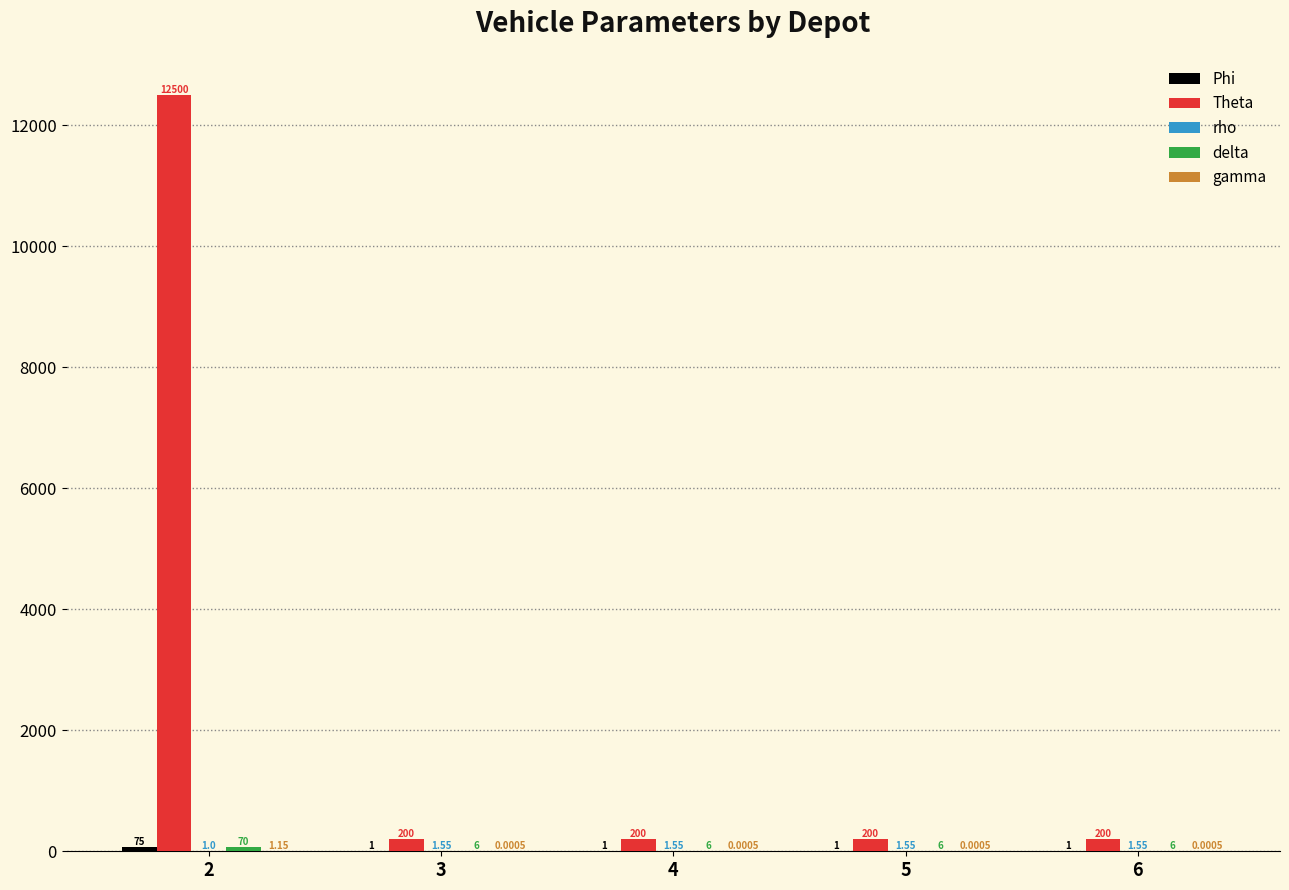

Which series has the largest total across all categories?

Theta